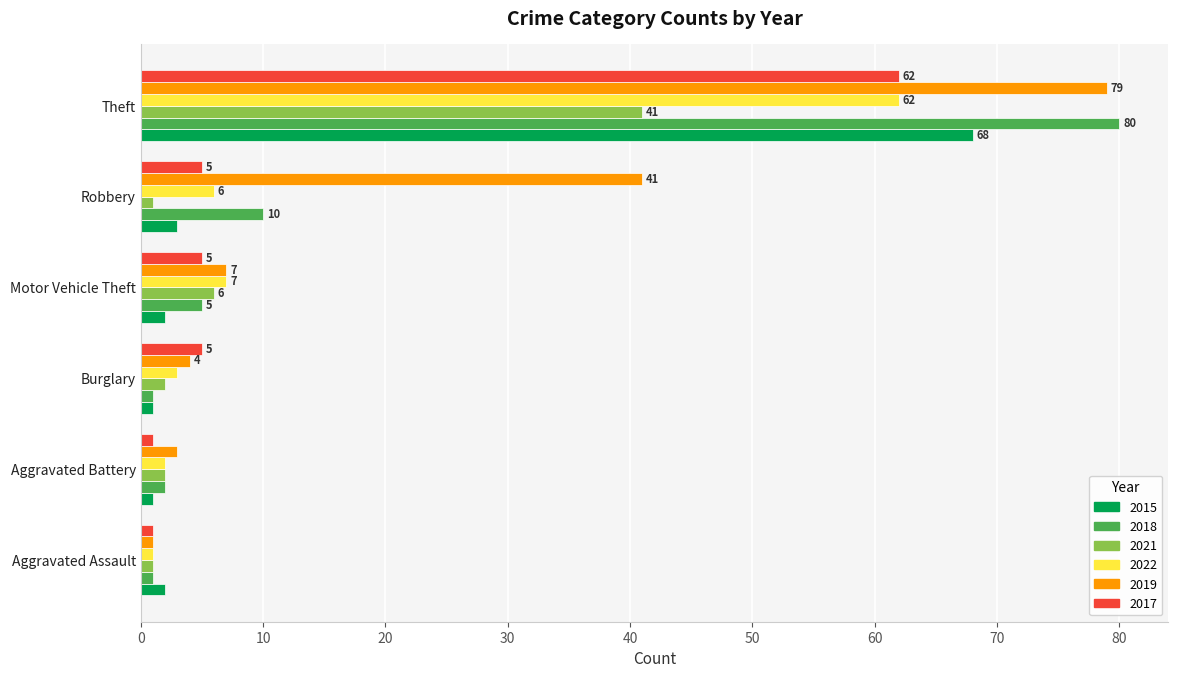

The 2018 series shows 10 at Robbery. True or false?

True